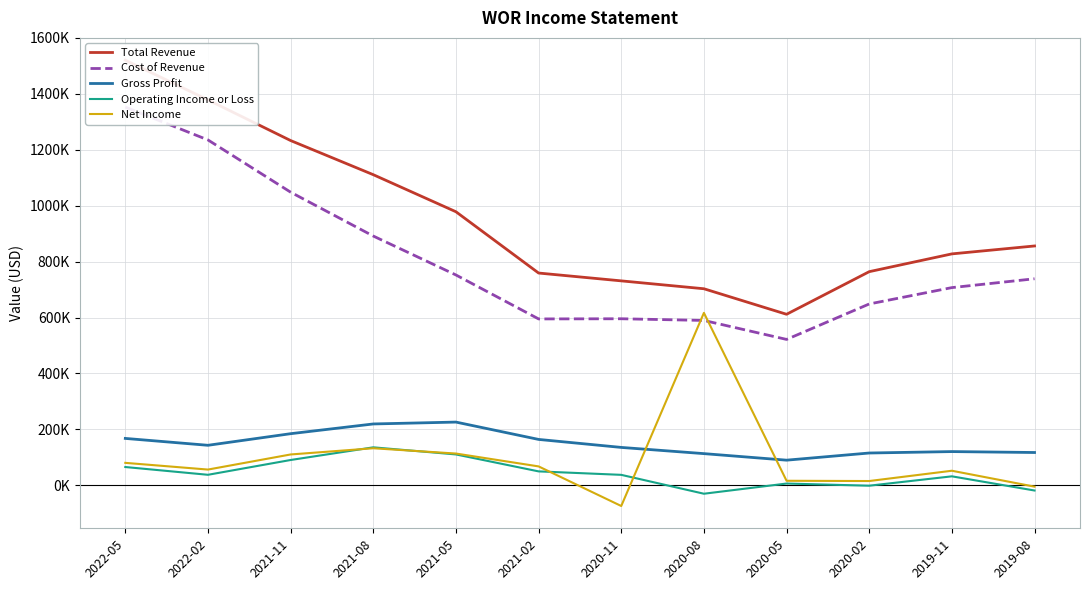

Where is the first local minimum for Gross Profit?

2022-02